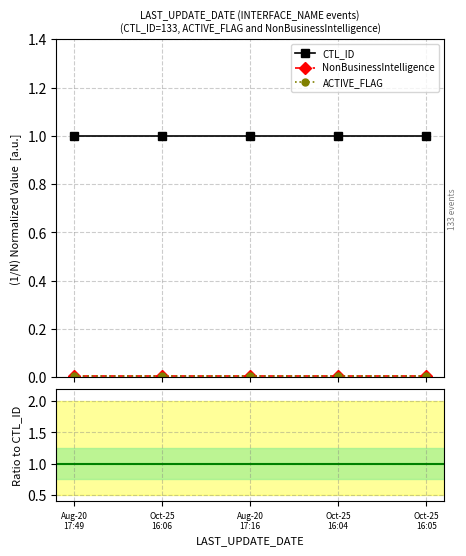

Reading left to right, what are all the values shown in this chart?

CTL_ID: 1.0	1.0	1.0	1.0	1.0
NonBusinessIntelligence: 0.0	0.0	0.0	0.0	0.0
ACTIVE_FLAG: 0.0	0.0	0.0	0.0	0.0
NonBusinessIntelligence/CTL_ID: 0.0	0.0	0.0	0.0	0.0